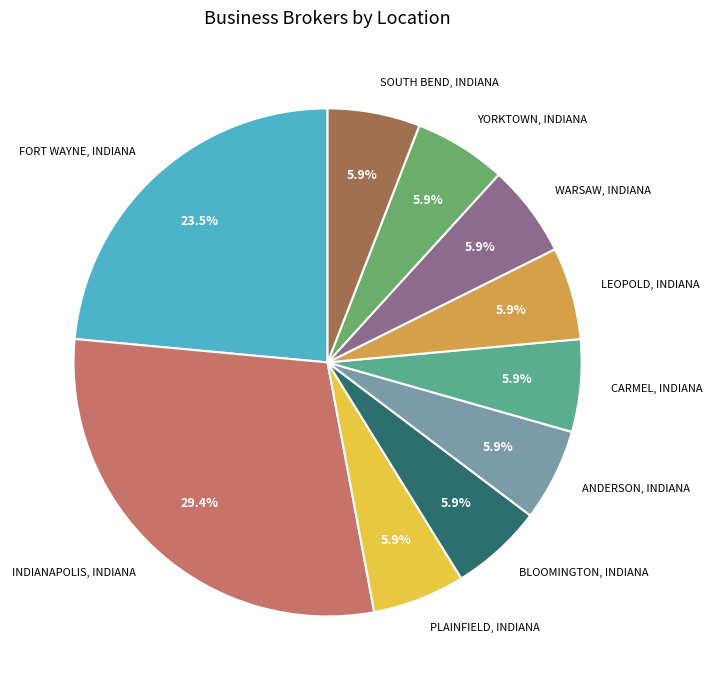

How many slices are in this pie chart?

10